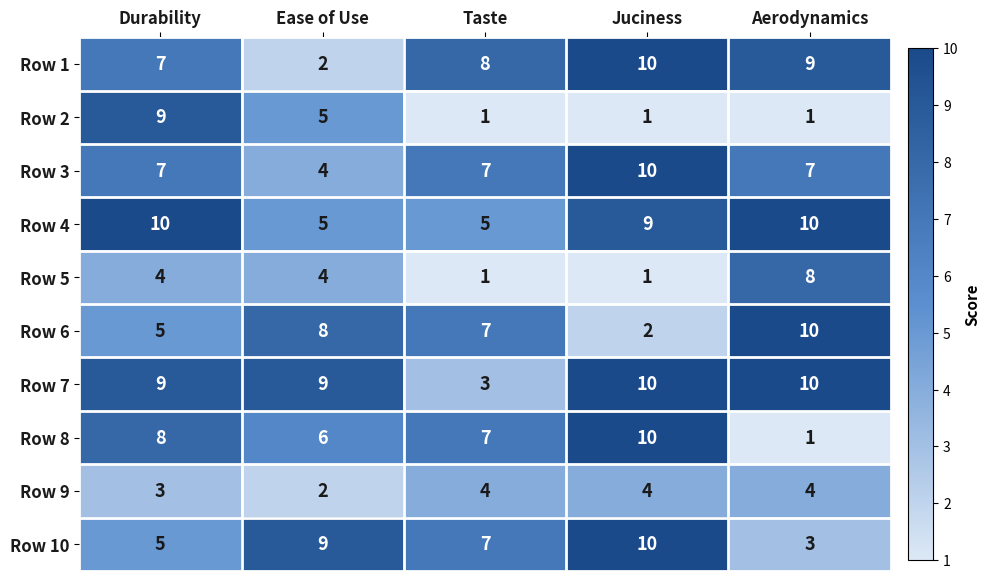

Is it true that Row 9 equals 3 at Ease of Use?

False